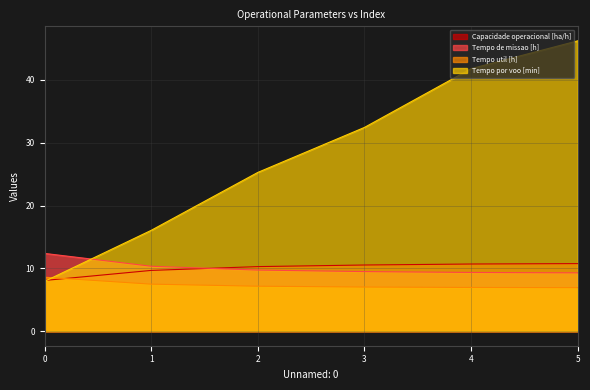

What is the difference between the maximum and minimum values in the Tempo por voo [min] series?

38.3